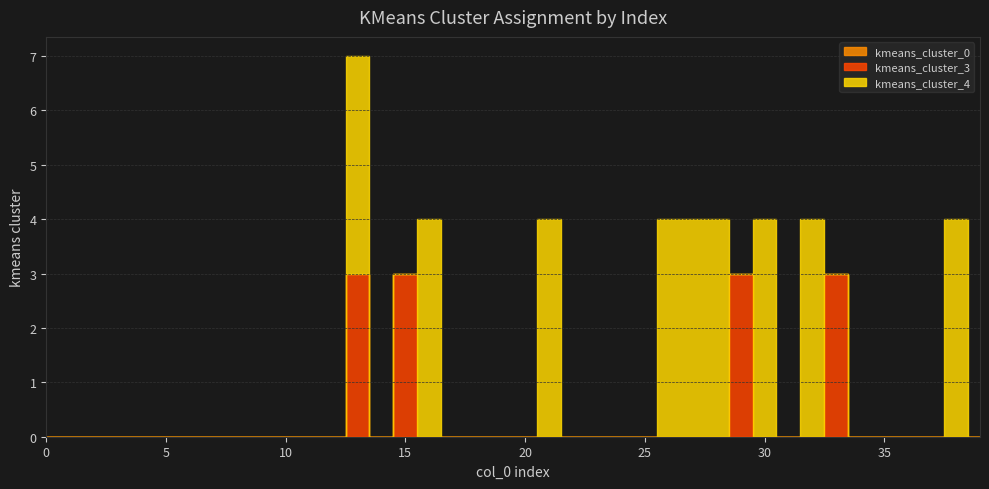

What are all the series names shown in the legend?

kmeans_cluster_0, kmeans_cluster_3, kmeans_cluster_4